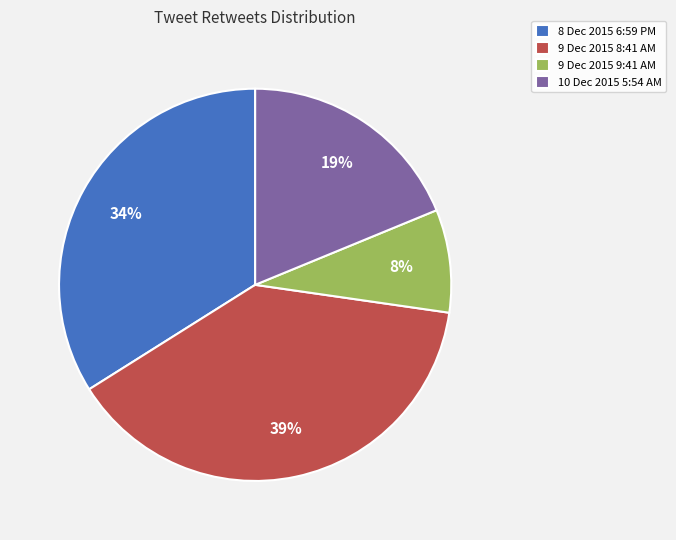

What percentage is the 8 Dec 2015 6:59 PM slice, to the nearest percent?

34%